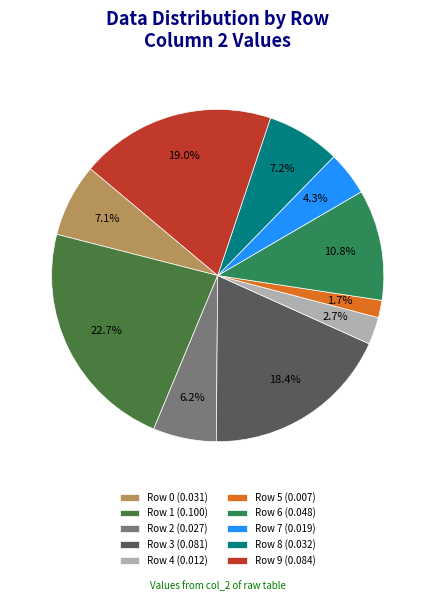

Between Row 5 and Row 0, which is larger?

Row 0